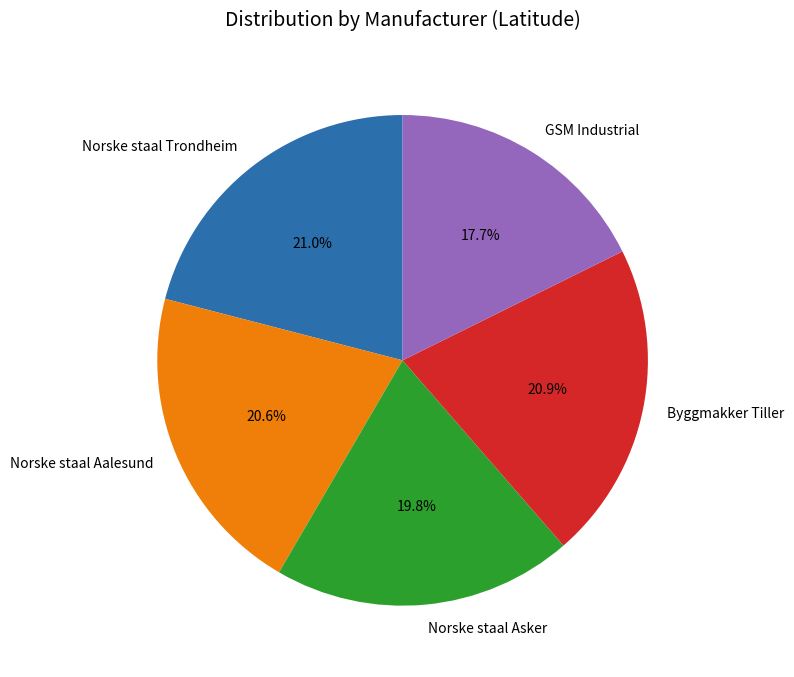

What portion of the pie excludes Norske staal Aalesund?

79.4%